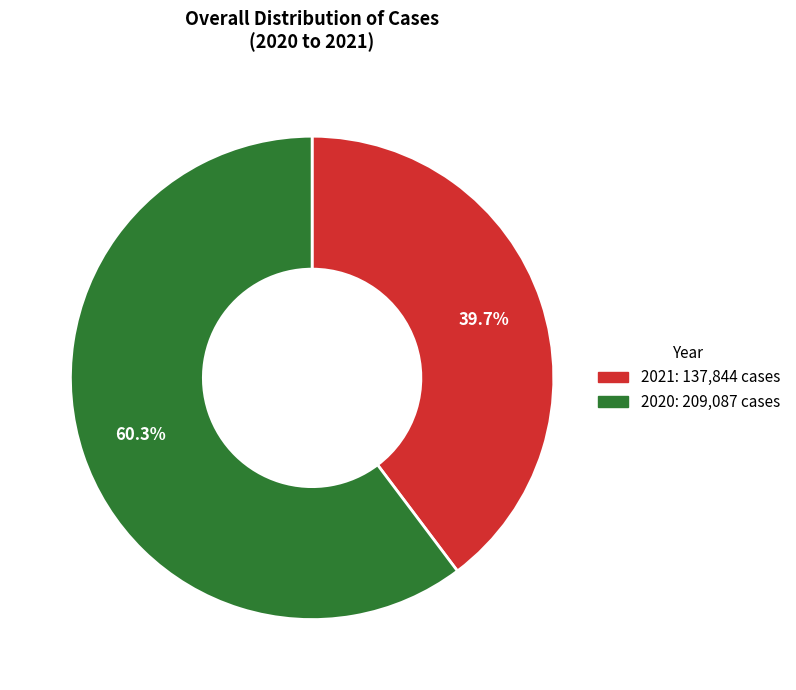

How many slices are in this pie chart?

2